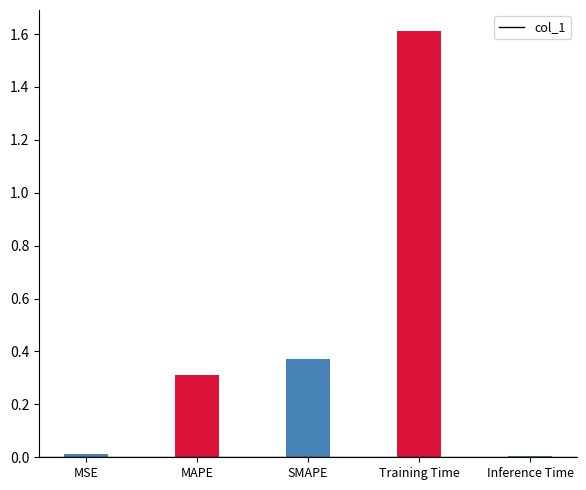

Approximately how many times larger is the value at SMAPE compared to Training Time?

0.2